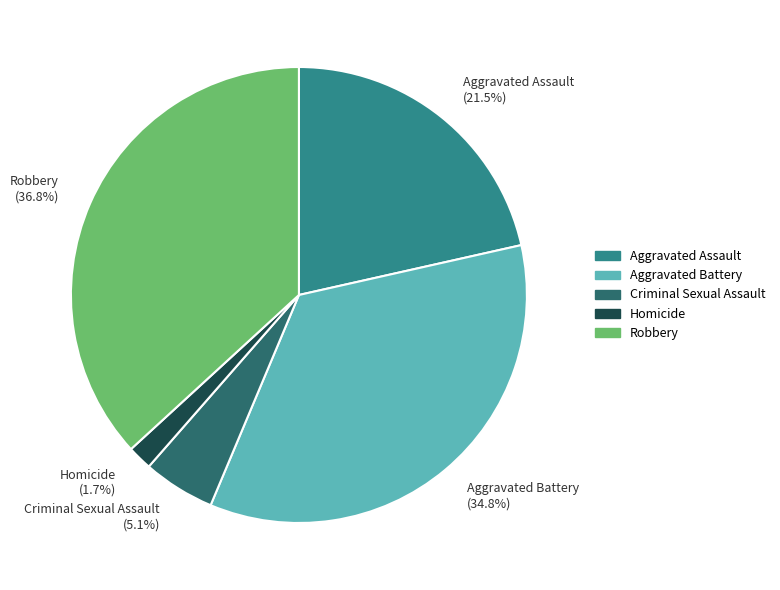

Does Homicide represent more than half of the total?

No